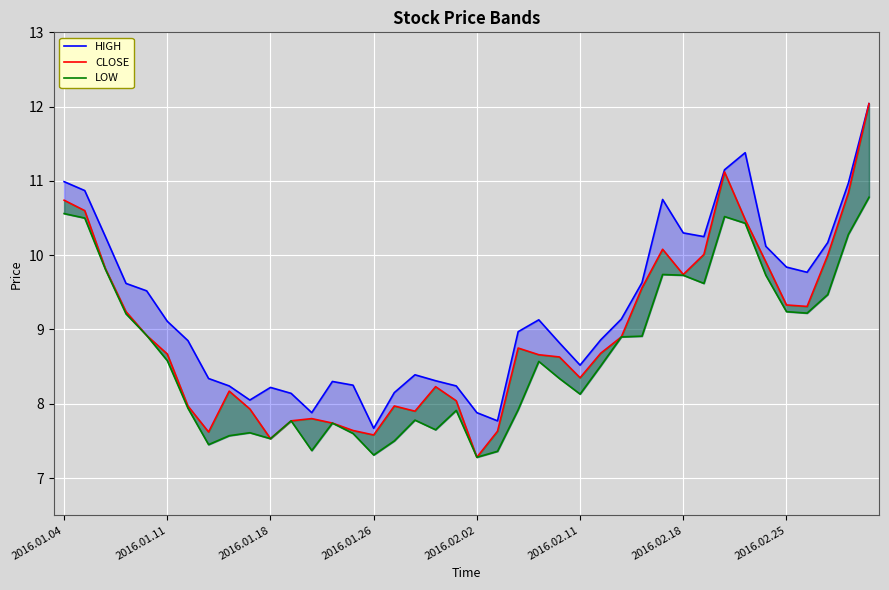

Rank the series at 2016.01.11 from highest to lowest value.

HIGH, CLOSE, LOW